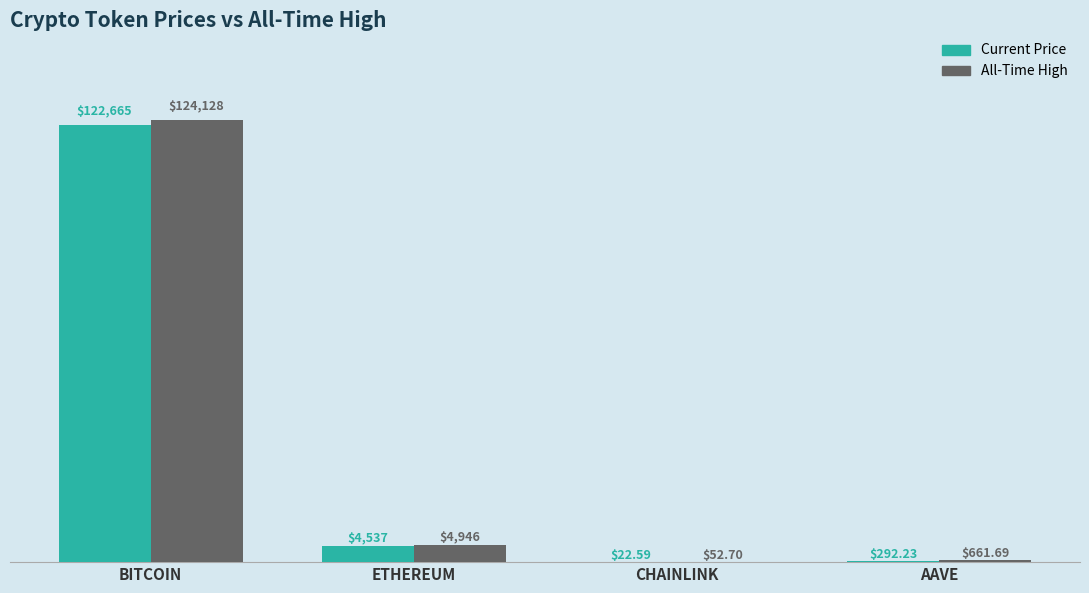

How many groups of bars are there?

4